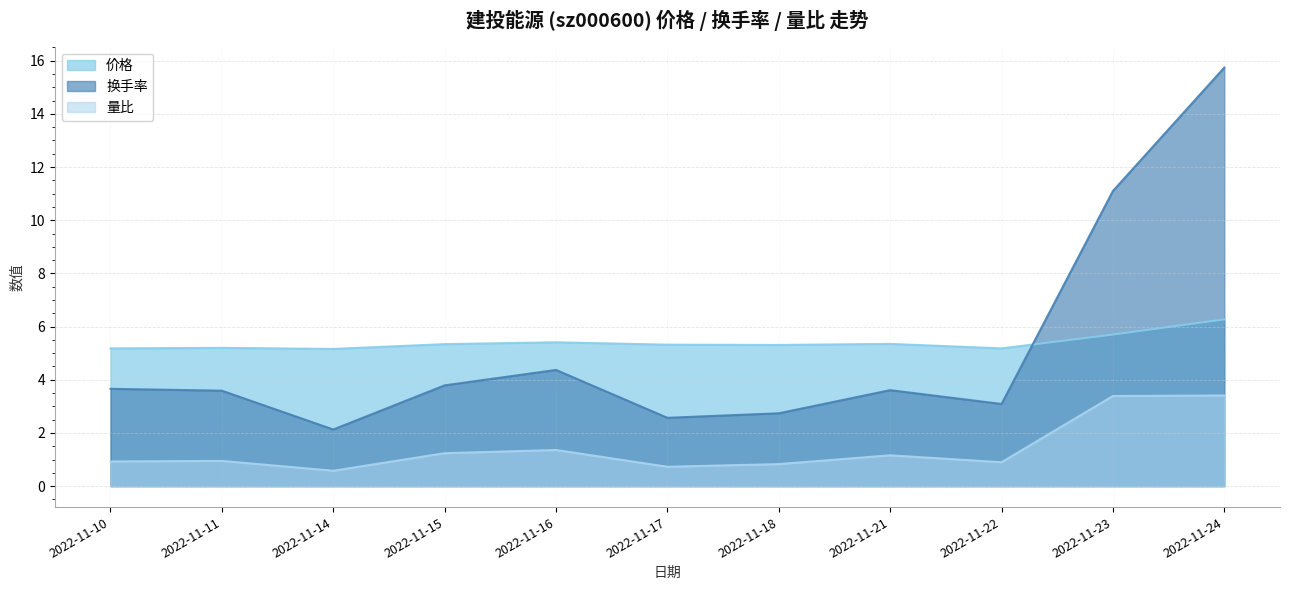

At how many categories does at least one series exceed 0?

11